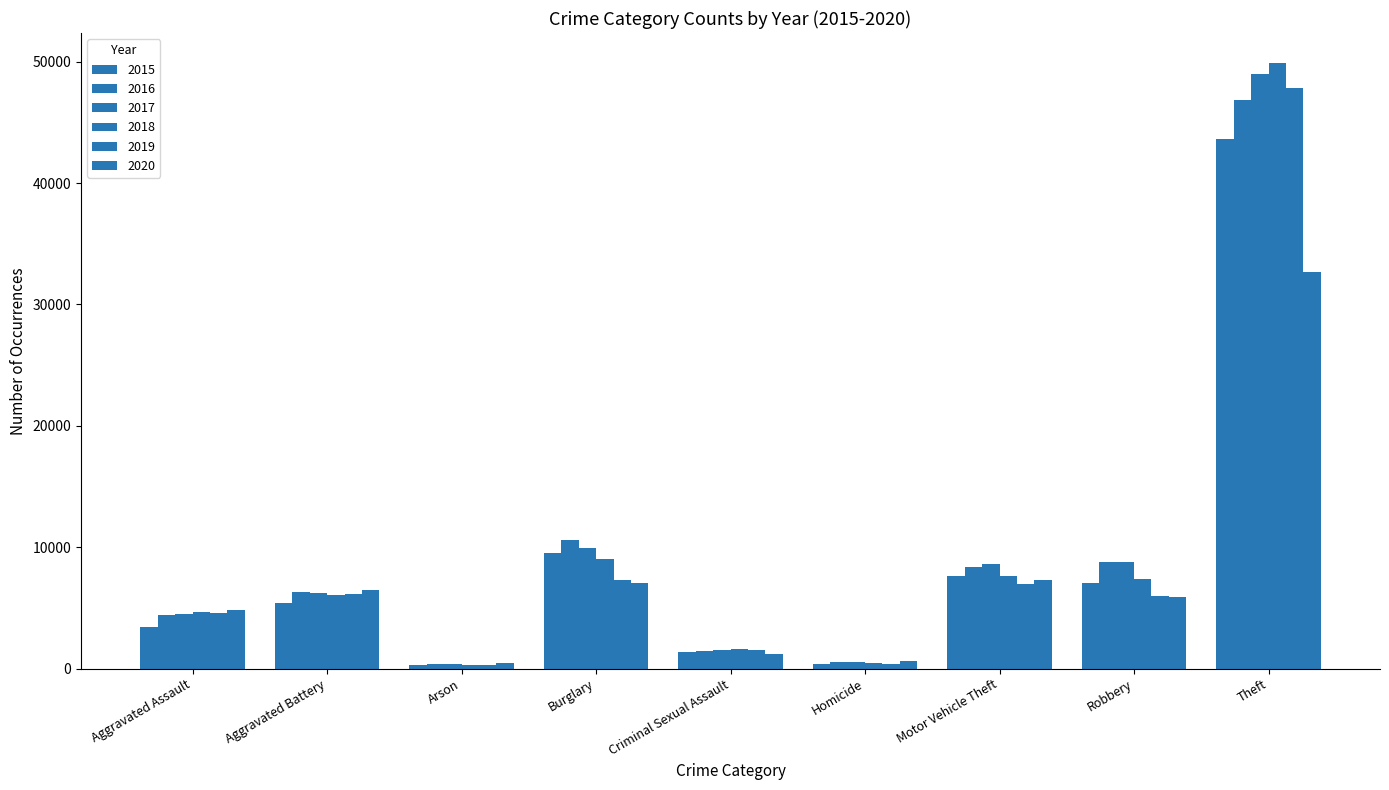

How many categories are shown in the chart?

9